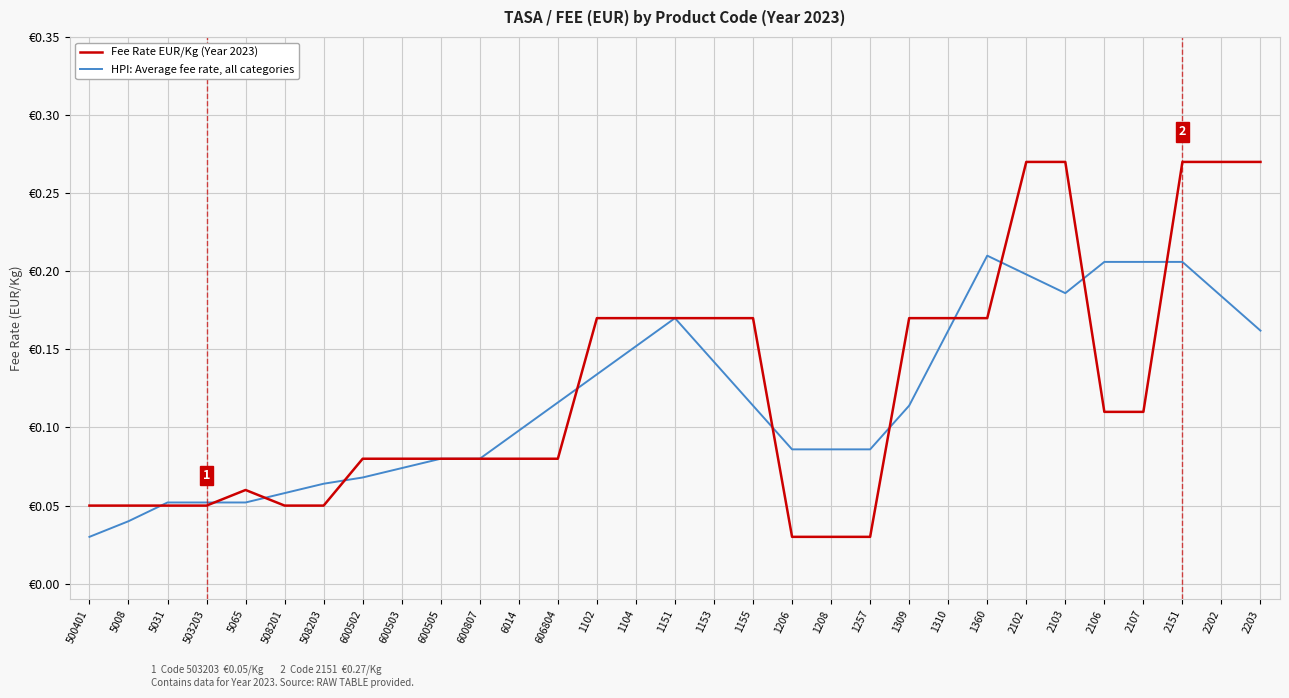

What is the difference between the maximum and minimum values in the Fee Rate EUR/Kg (Year 2023) series?

0.2